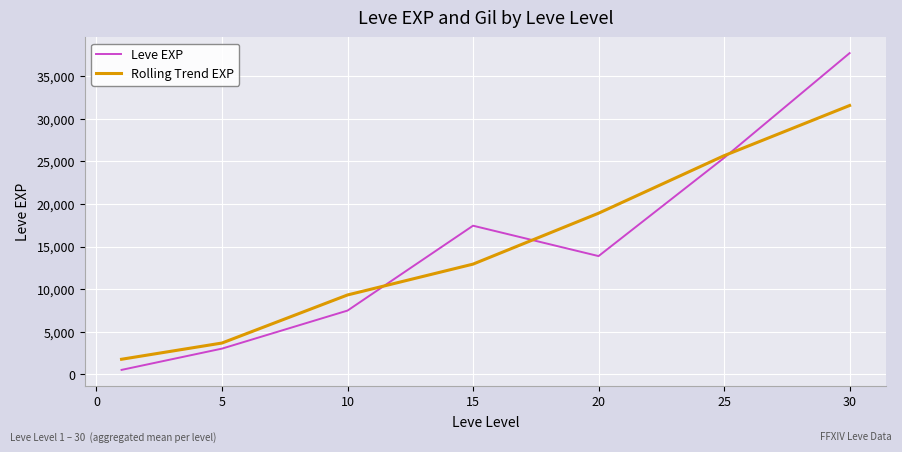

What is the greatest value displayed?

37715.0